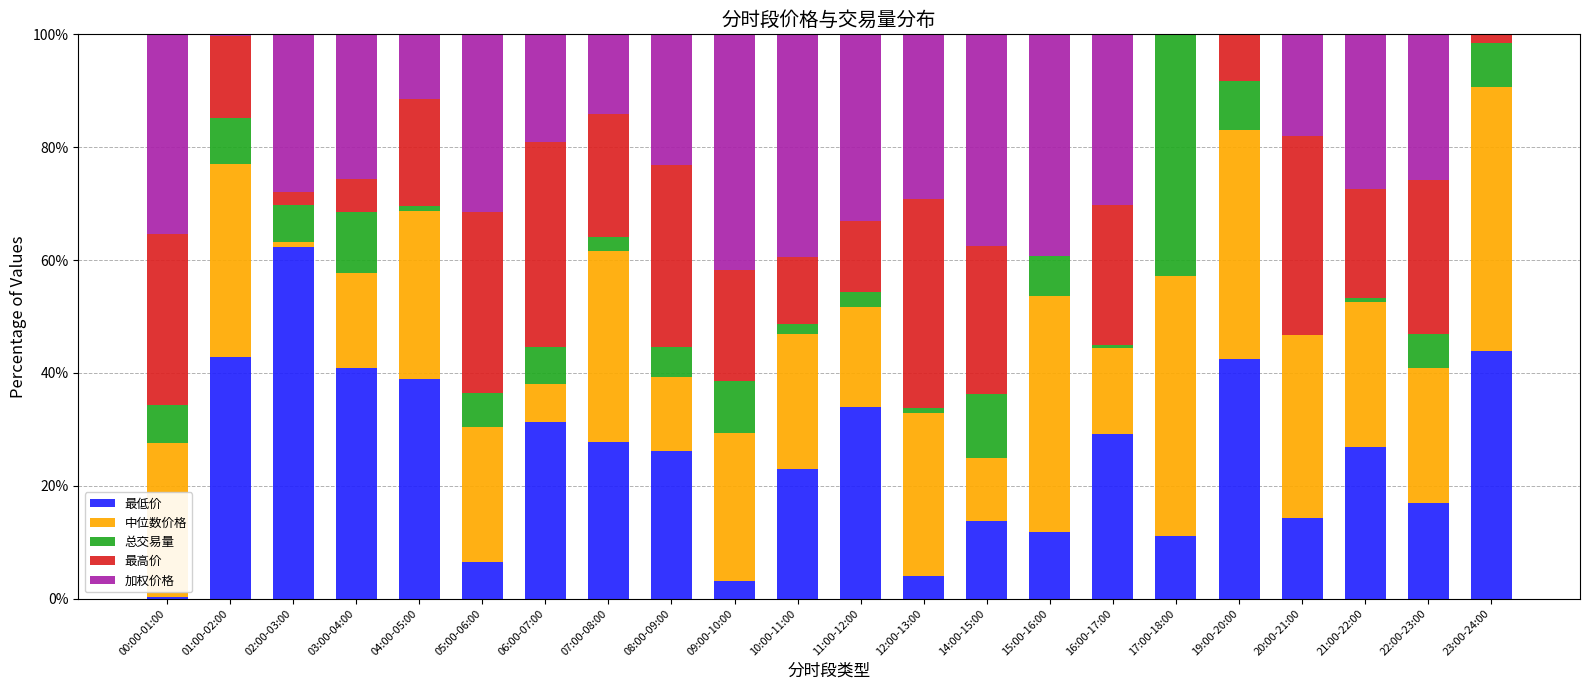

How many series are shown in this chart?

5